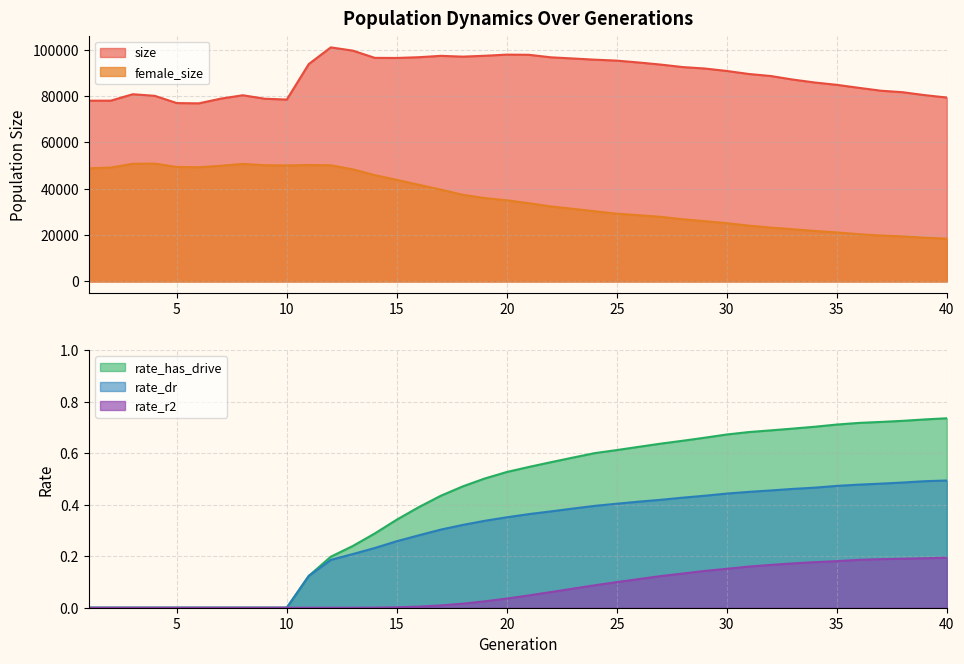

Which series changed the most between 14 and 19?

female_size